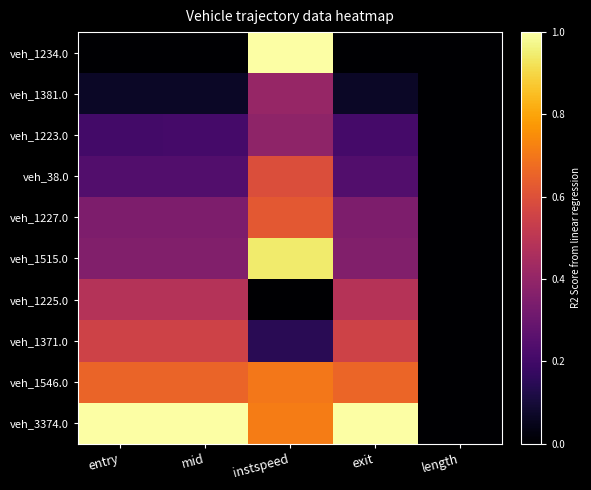

Which series changed the most between entry and length?

veh_3374.0